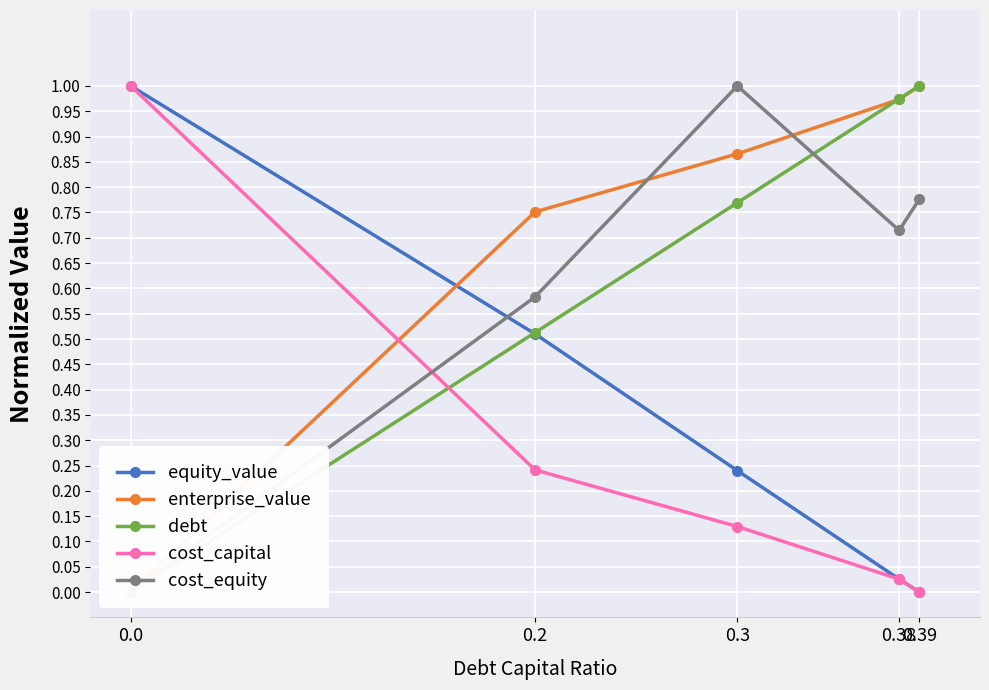

What is the difference between the maximum and minimum values in the cost_capital series?

1.0